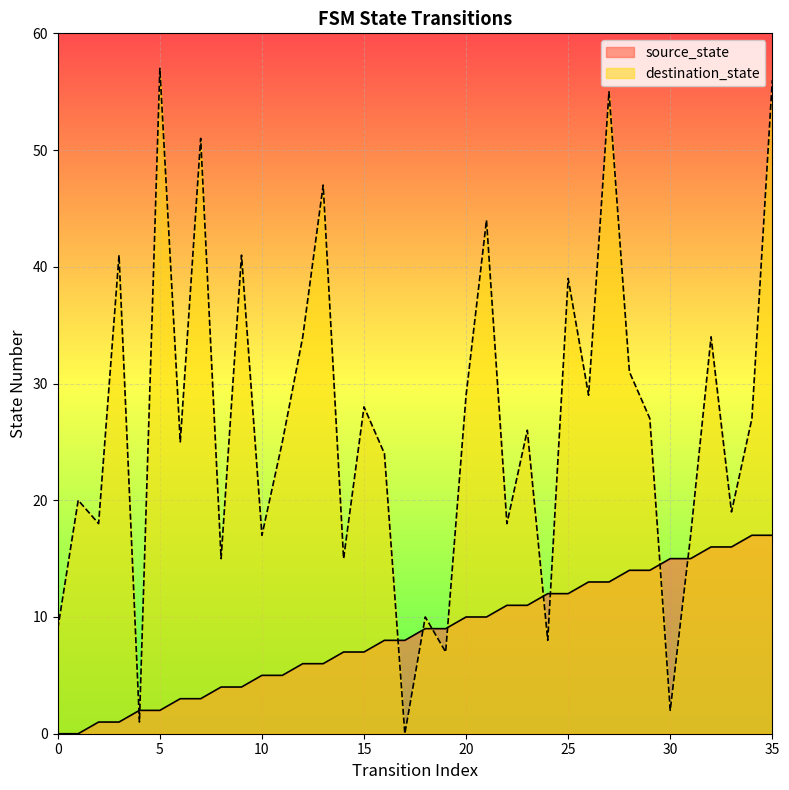

At which category is the sum across all series the highest?

35